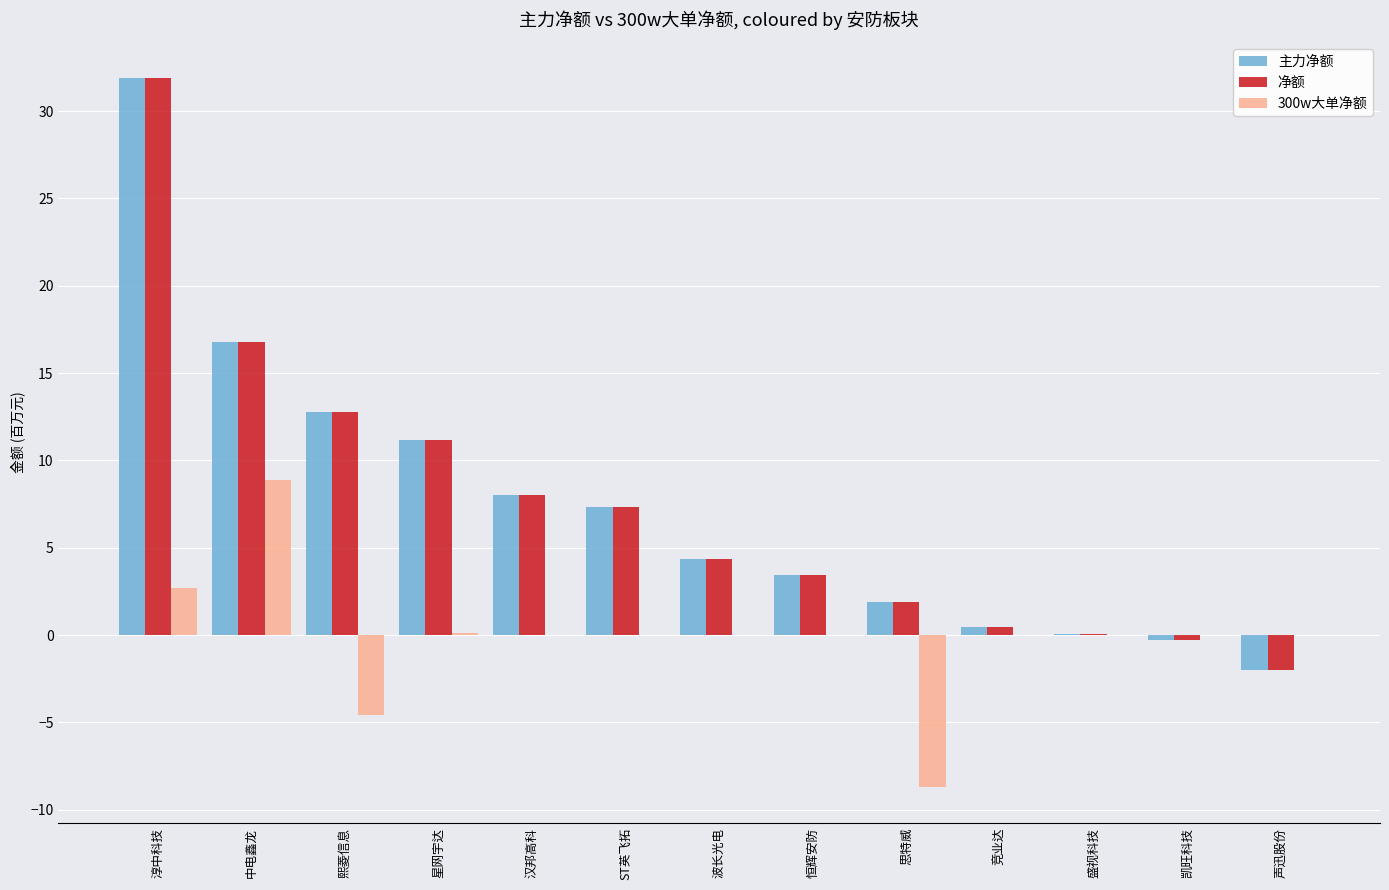

The 300w大单净额 series shows 8.9 at 中电鑫龙. True or false?

True